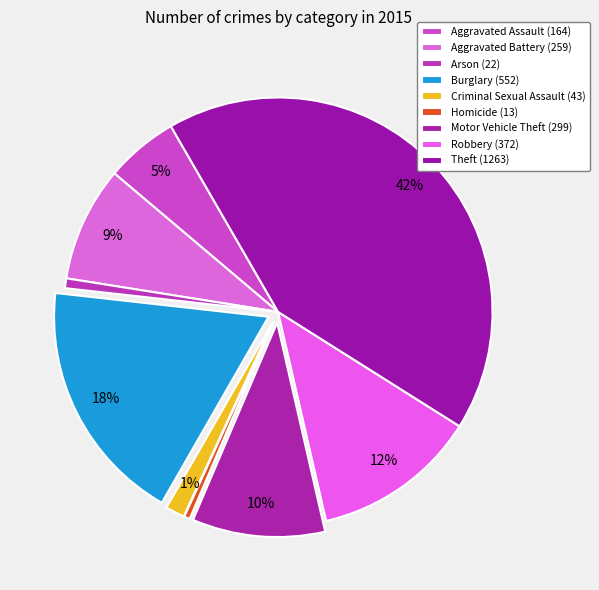

What is the change in value from Criminal Sexual Assault to Robbery?

+329